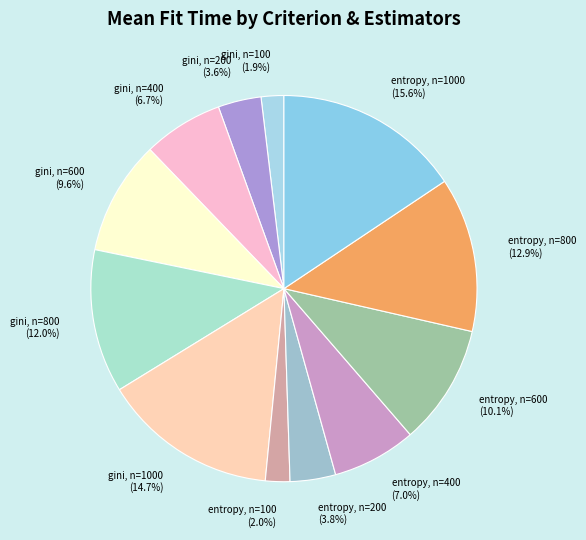

Combined, what portion of the pie is gini, n=100 and entropy, n=100?

3.9%